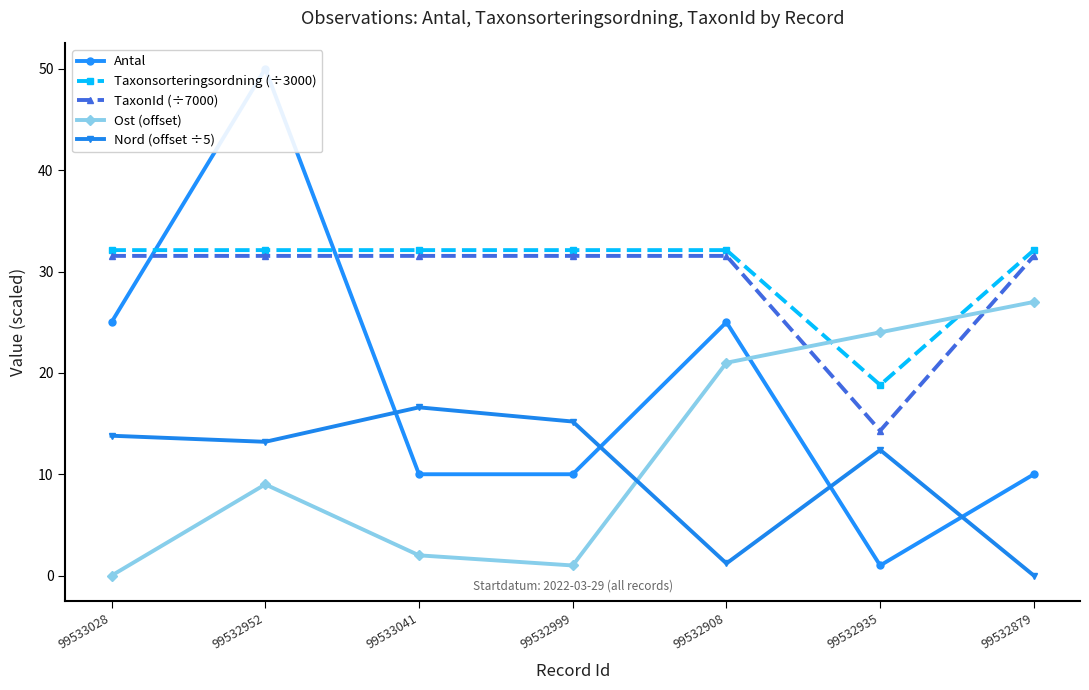

At which category is the sum across all series the highest?

99532952